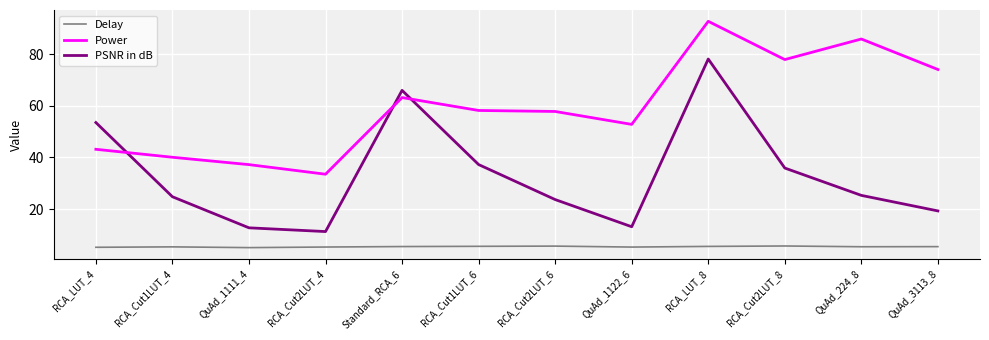

What position from the left is RCA_Cut1LUT_4?

2